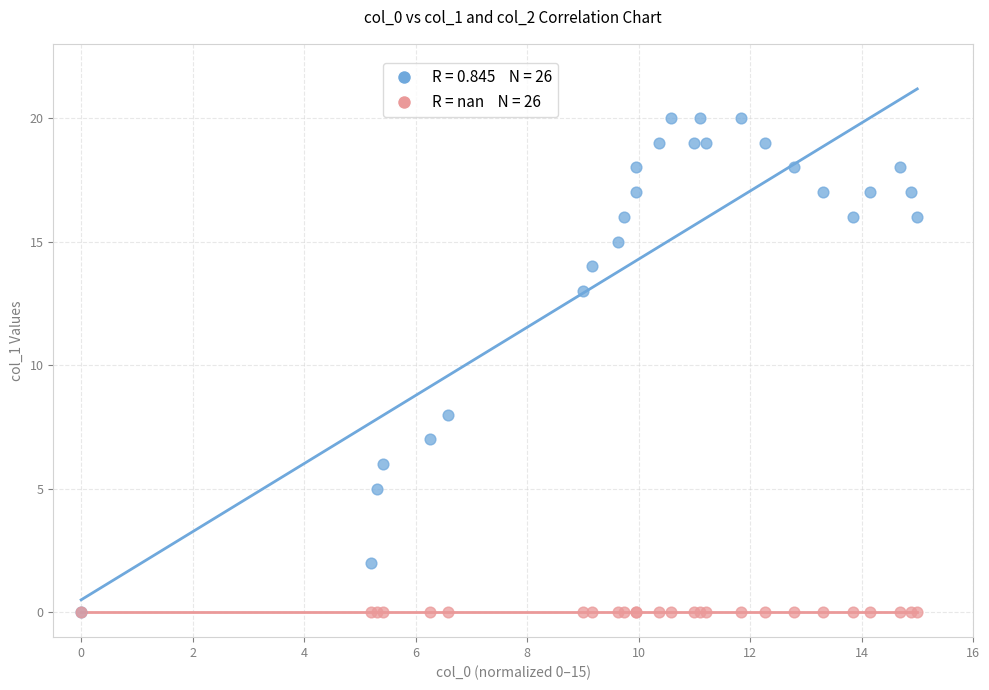

Across all series, what Y value is closest to 10?

8